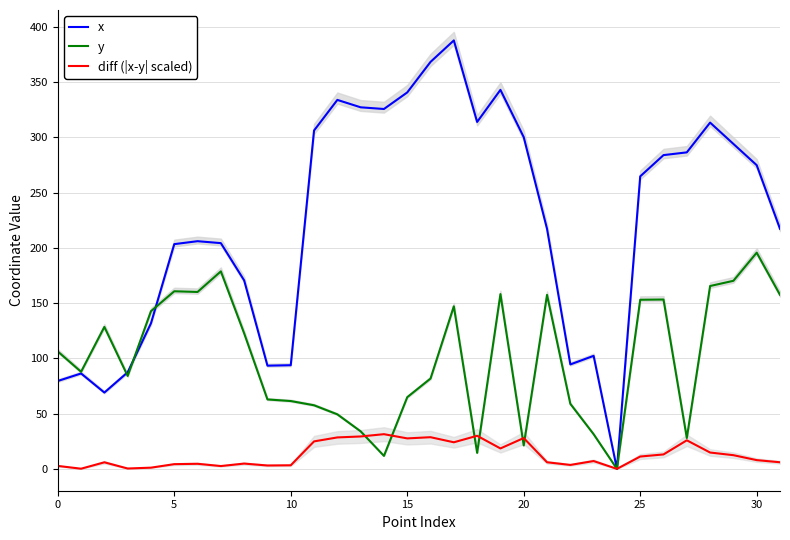

Where does the x series first go above 264?

11